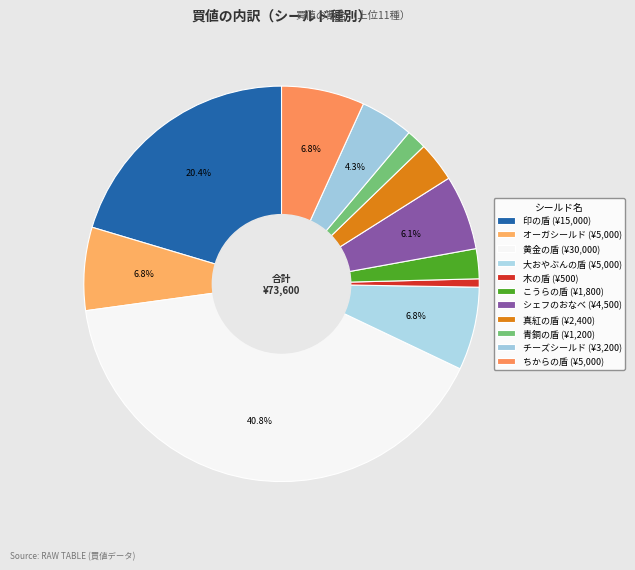

To the nearest percent, what is the difference between the largest and smallest slice percentages?

40%